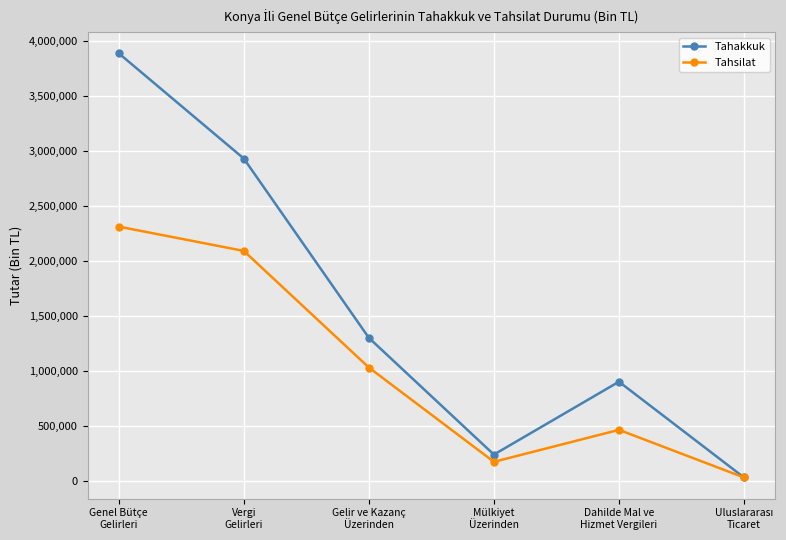

What is the difference between the maximum and second lowest values in the Tahsilat series?

2137222